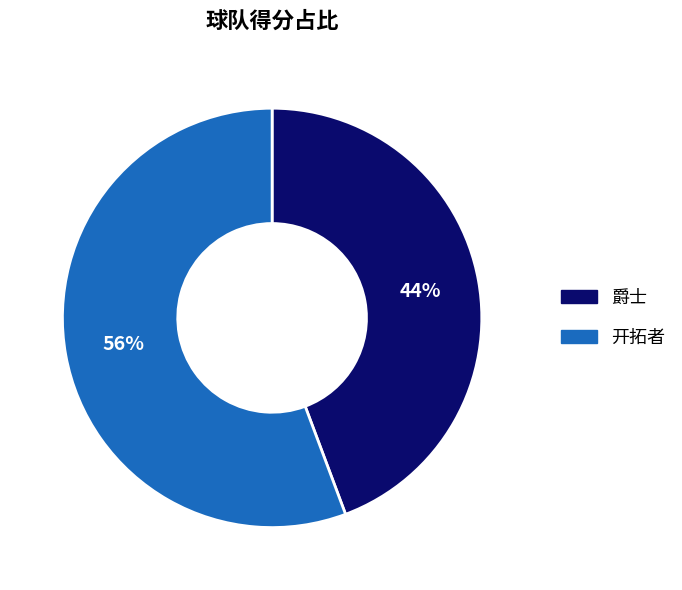

Which category has the biggest portion of the pie?

开拓者